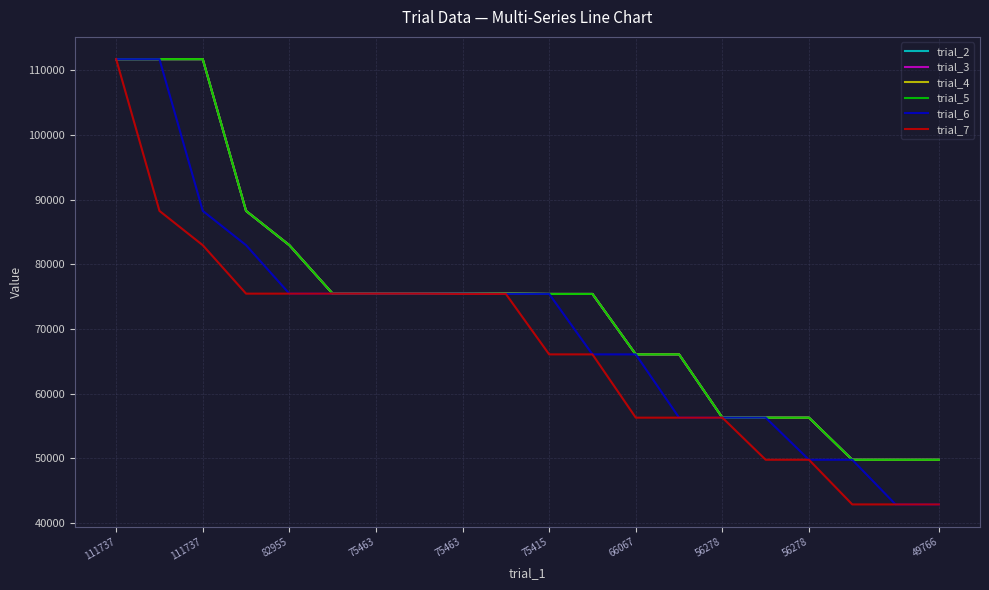

Does the chart display data point markers on the line(s)?

No